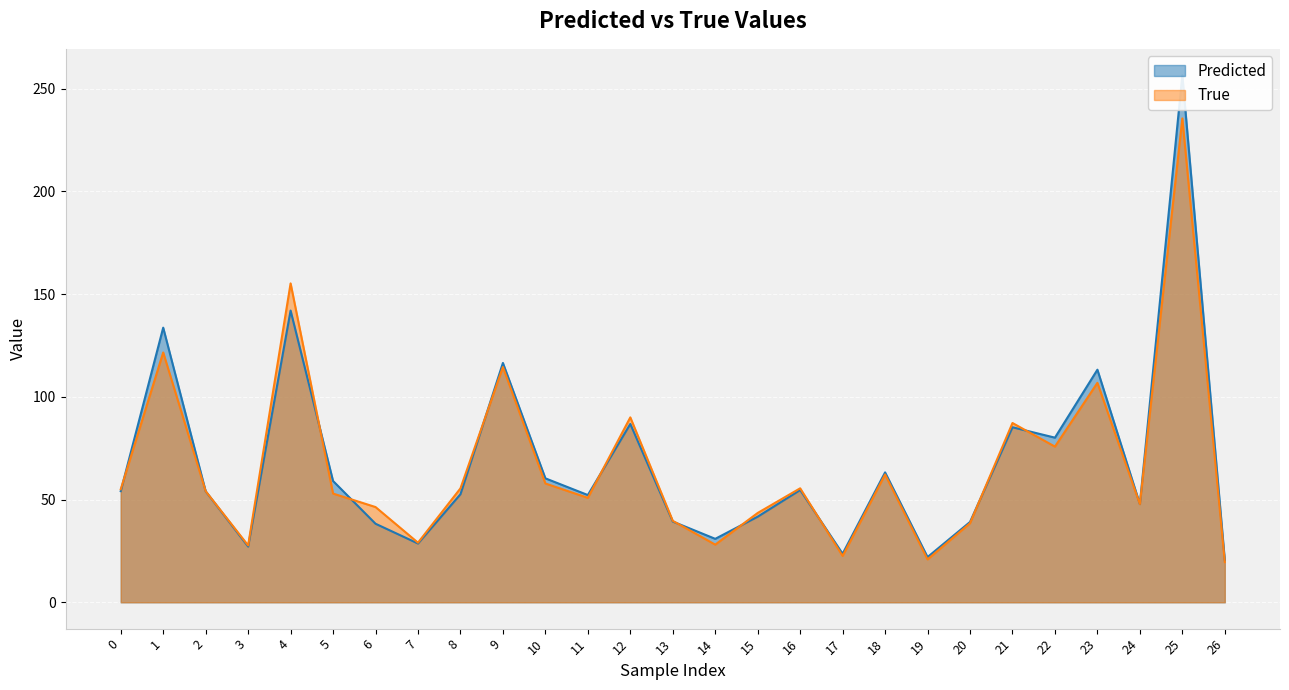

Which category has the lowest value across all series?

26